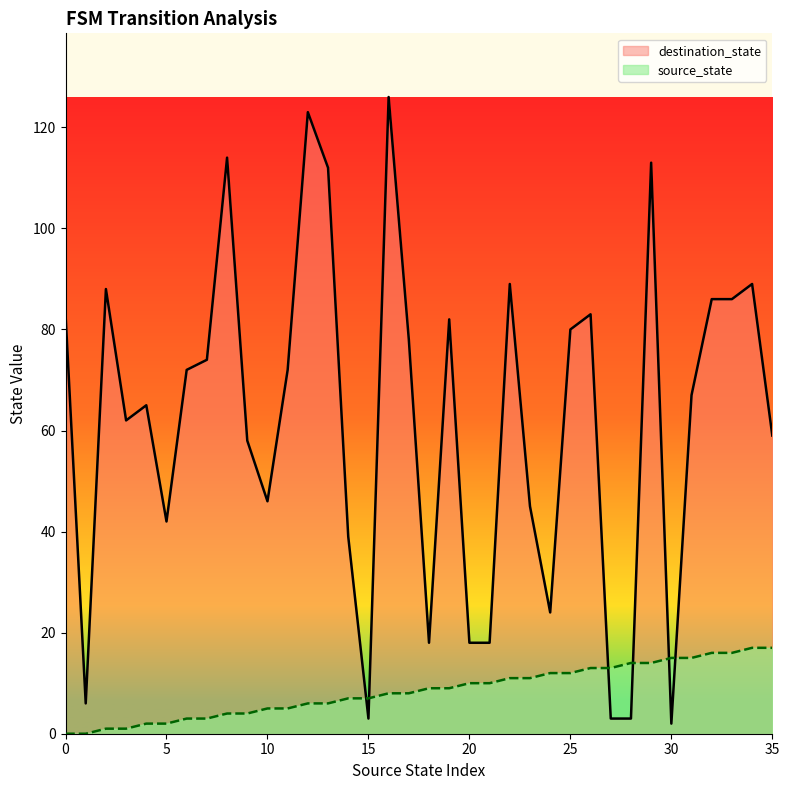

Rank the series by their average value, from lowest to highest.

source_state, destination_state